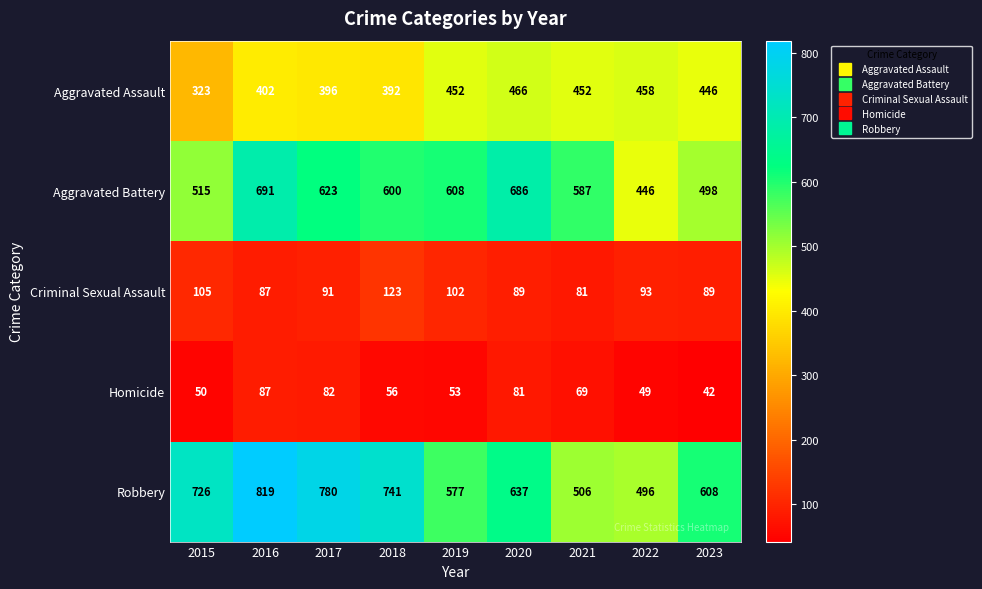

Where does the Aggravated Assault series first go above 446?

2019